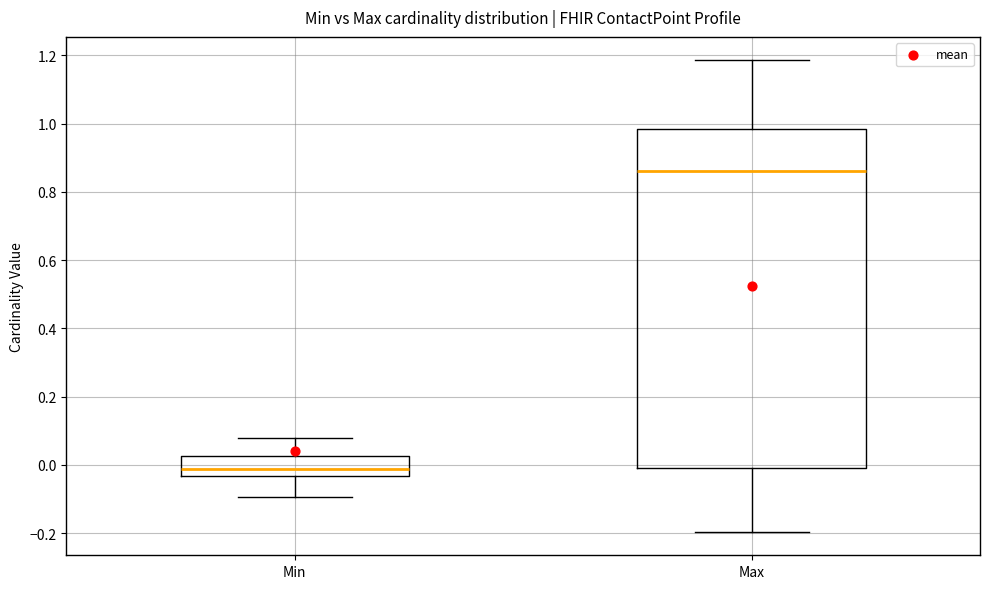

Where does the upper whisker of the box for Max end on the y-axis? The values are not printed on the chart, so give them approximately, as read against the axis.

1.18